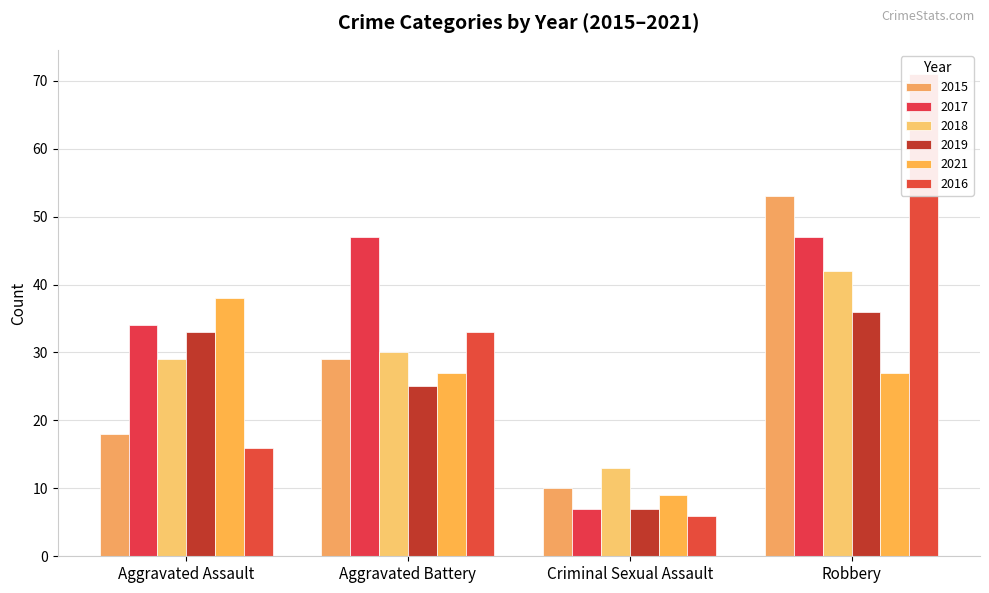

Rank the categories by 2015 value from highest to lowest.

Robbery, Aggravated Battery, Aggravated Assault, Criminal Sexual Assault